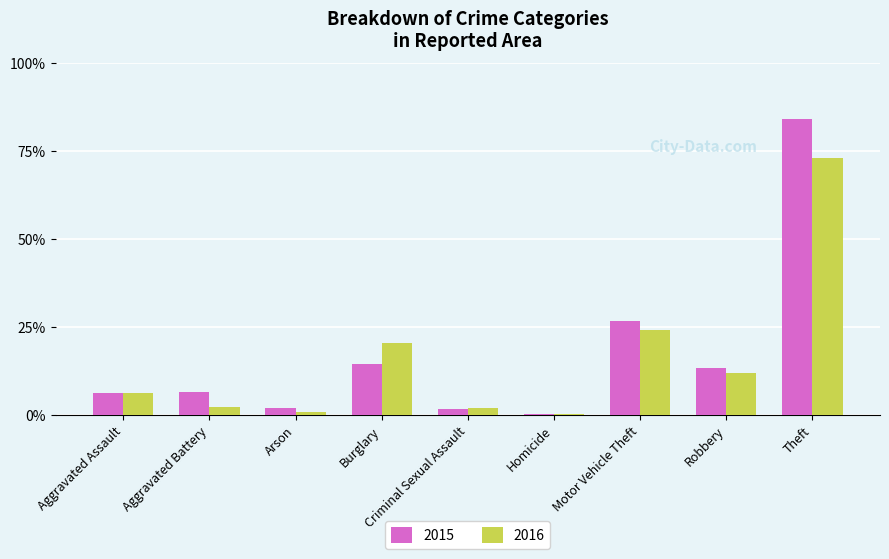

What is the minimum value for 2015?

2